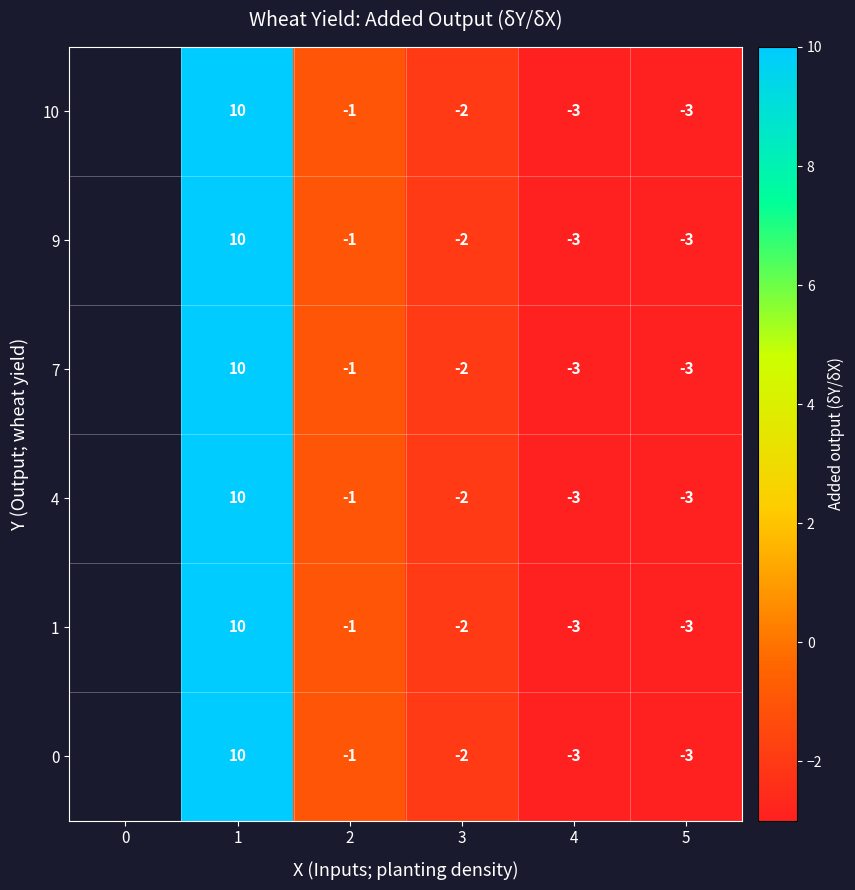

Is the value of 7 at 5 greater than the value of 9 at 1?

No